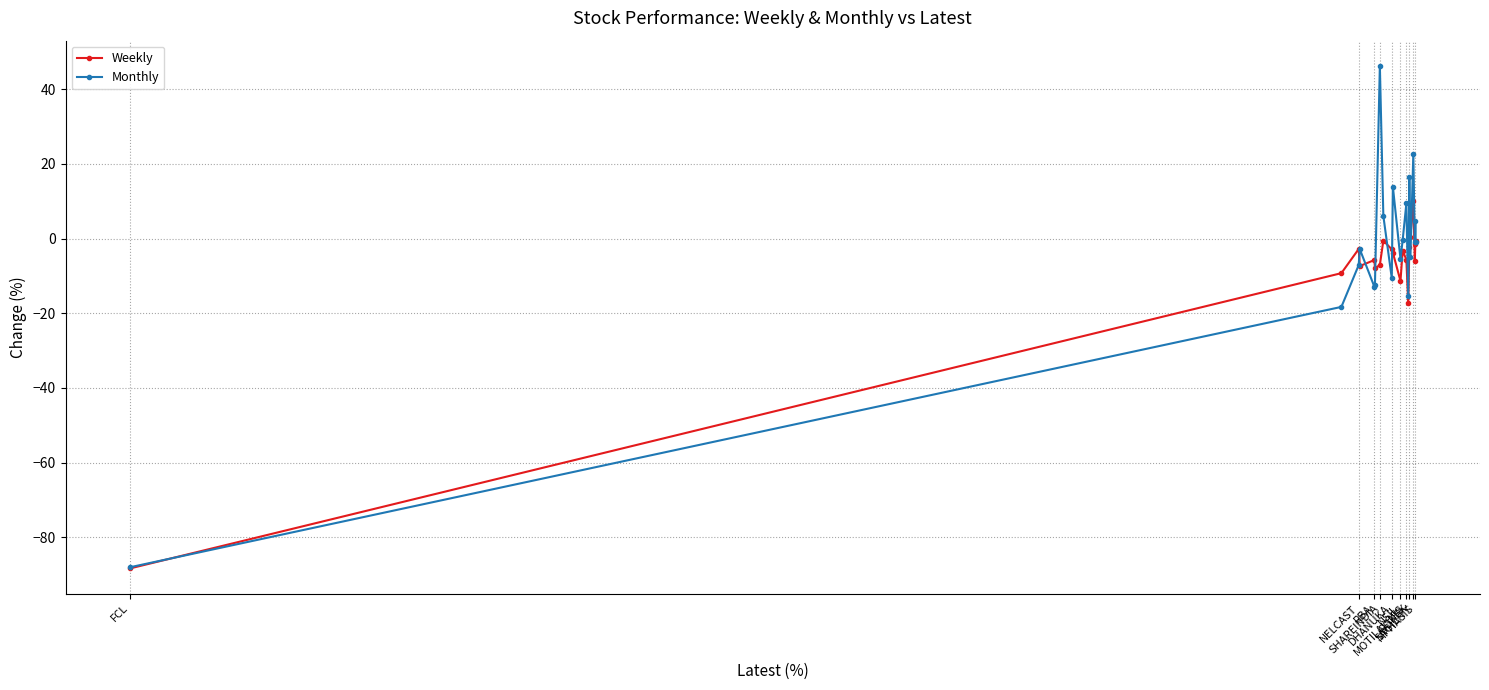

What is the value of the Monthly point at the 14th from the left?

-15.5